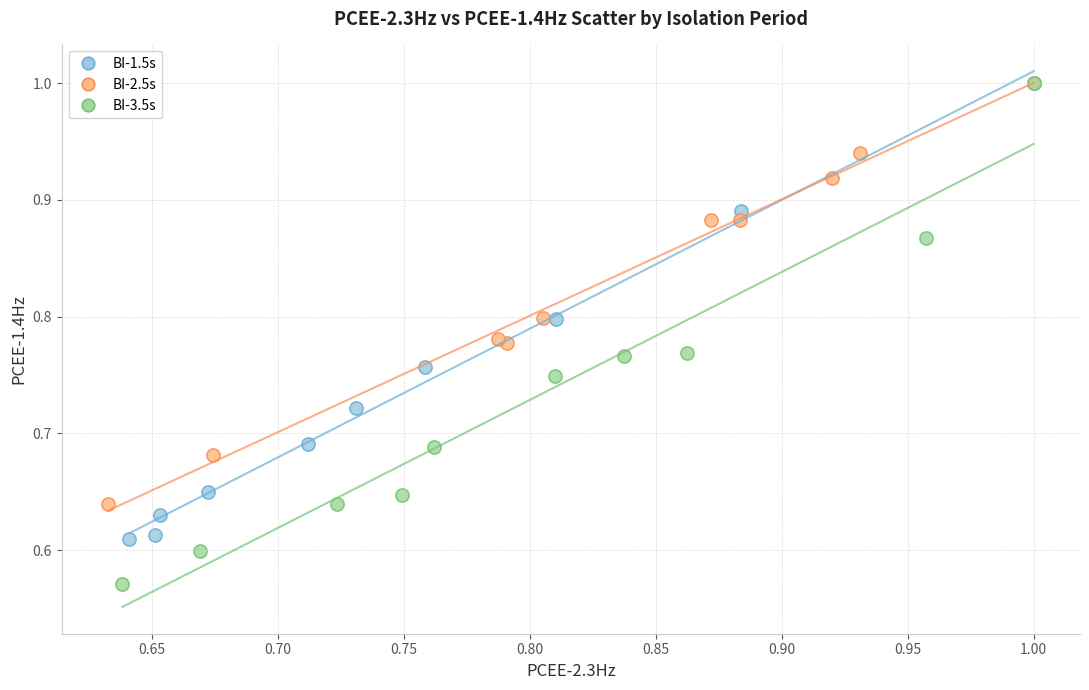

Which series contains the lowest Y value?

BI-3.5s